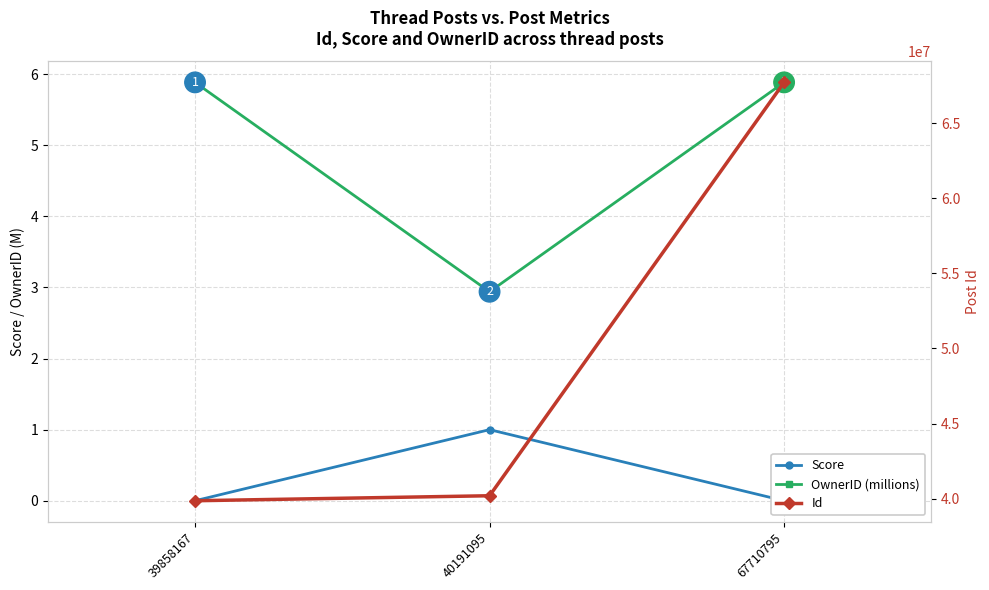

How many data points in Id are above 40191095?

1